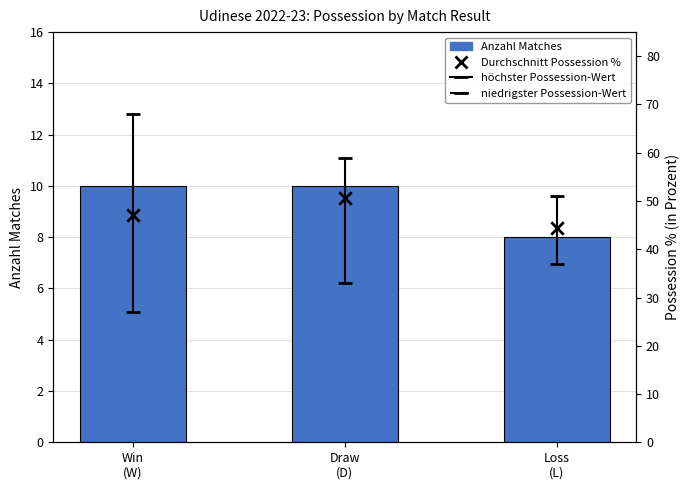

Which series has the largest total across all categories?

Durchschnitt Possession %